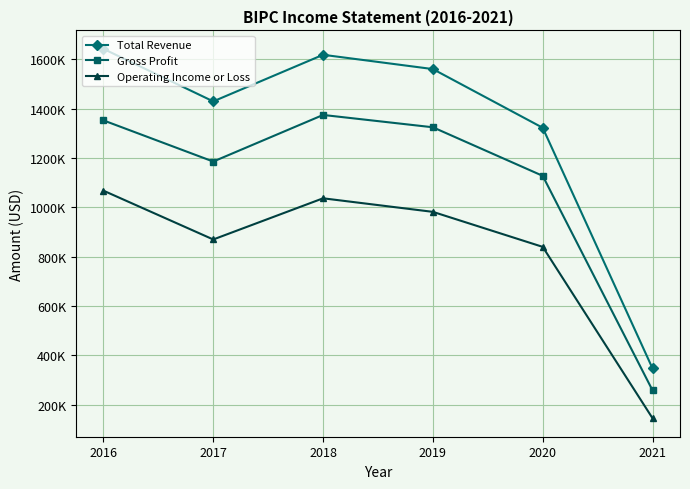

Which series has the largest total across all categories?

Total Revenue